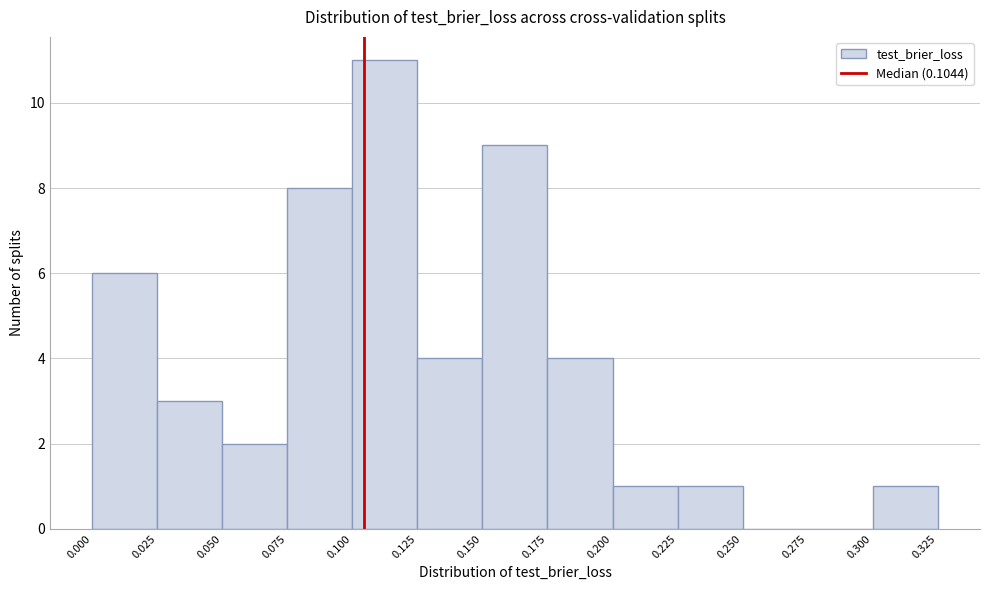

Which range on the x-axis has the tallest bar?

0.100 to 0.125